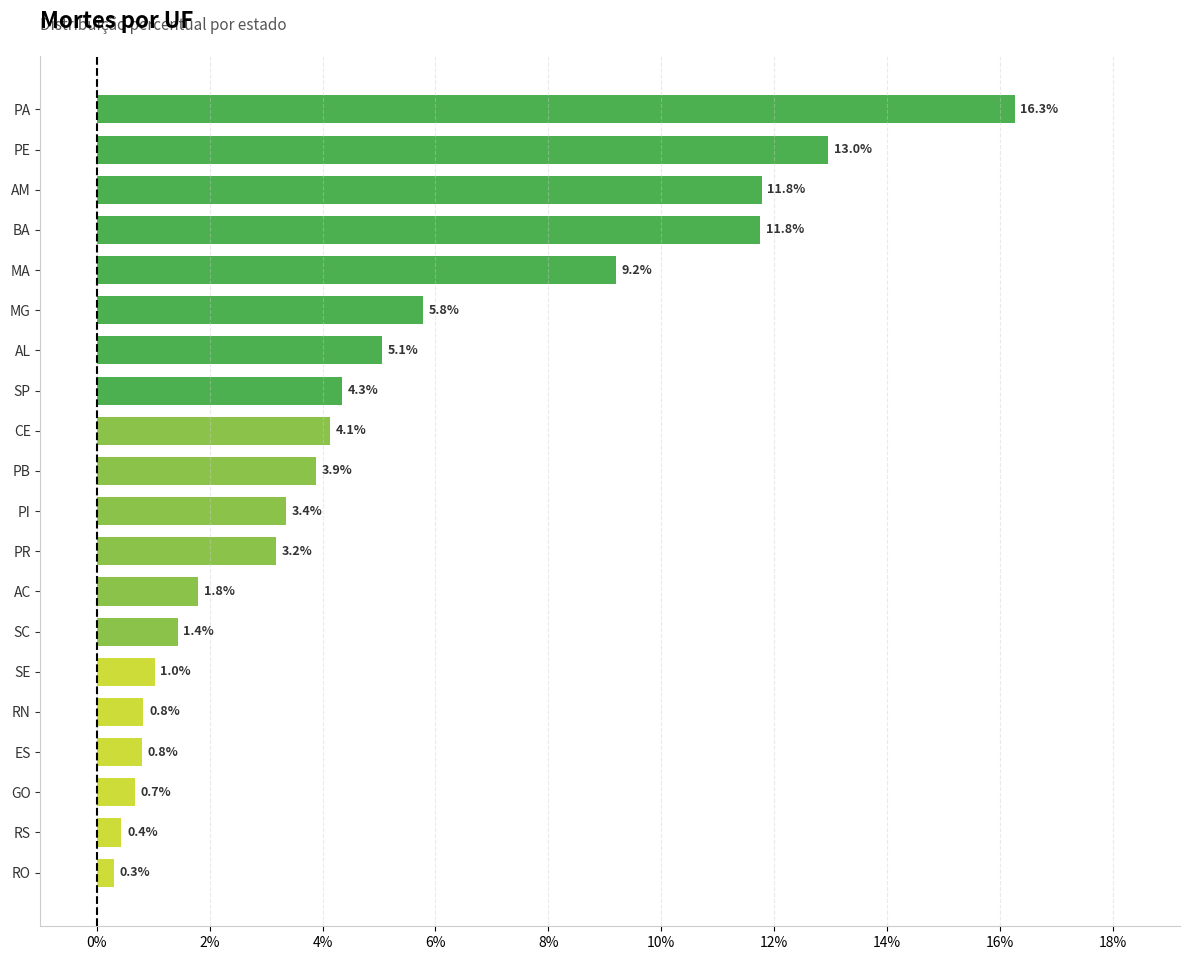

Where is the data nearest to the value 8?

MA